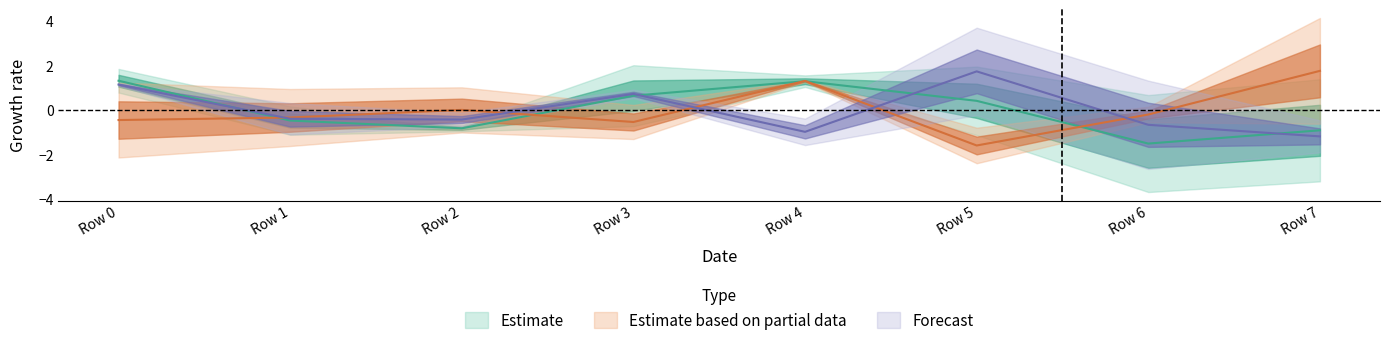

What is the highest value of the col_2 series?

1.8